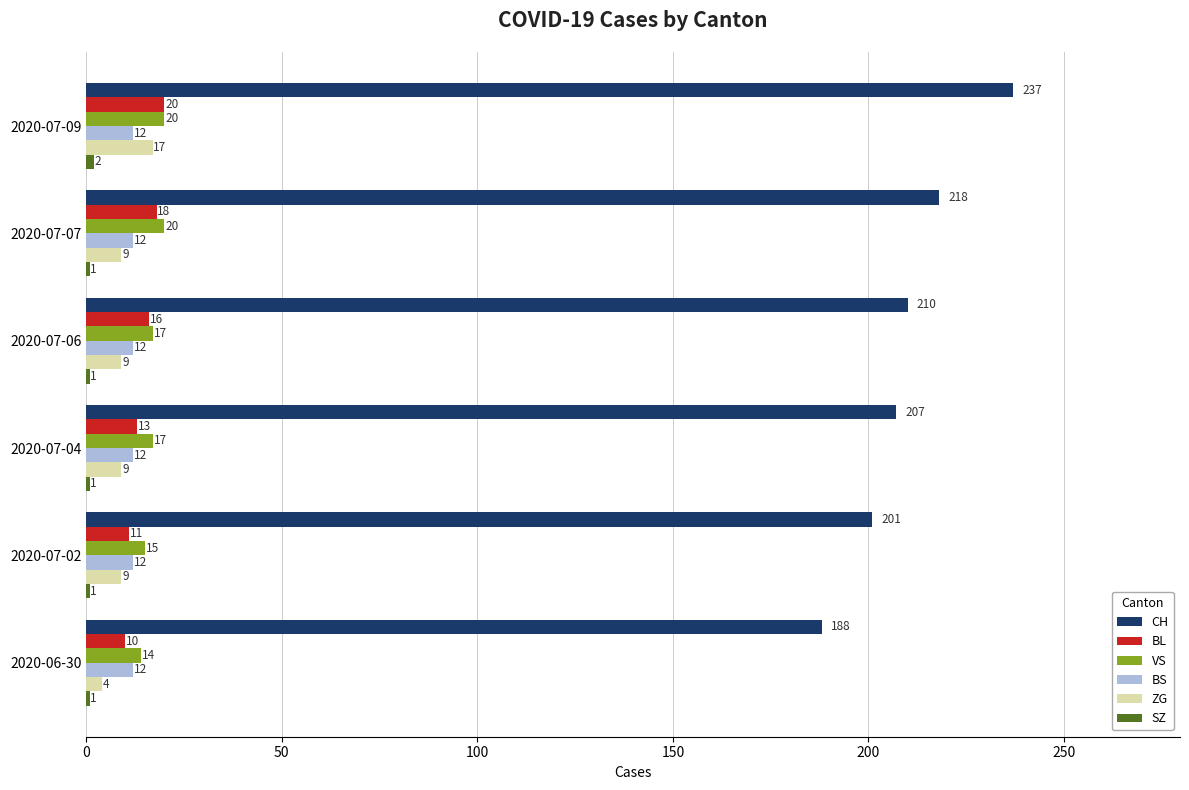

What is the maximum value for BS?

12